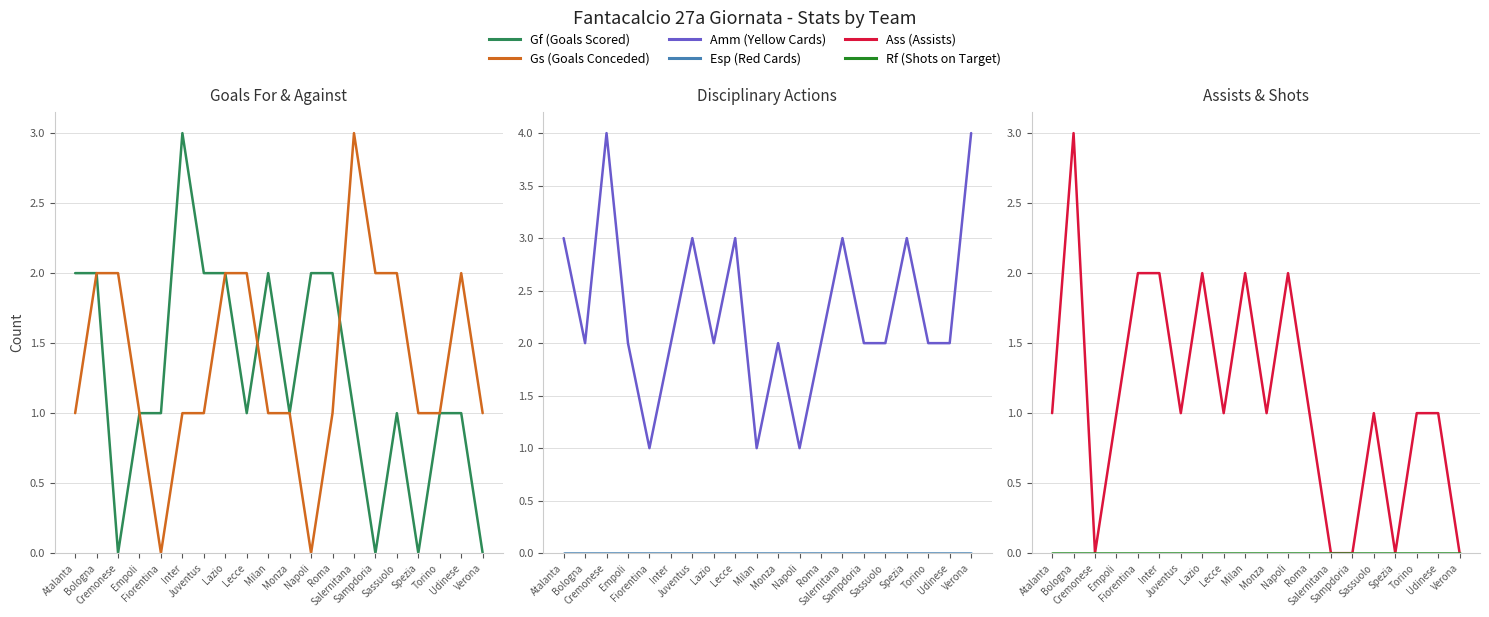

Reading left to right, what are all the values shown in this chart?

Gf (Goals Scored): 2	2	0	1	1	3	2	2	1	2	1	2	2	1	0	1	0	1	1	0
Gs (Goals Conceded): 1	2	2	1	0	1	1	2	2	1	1	0	1	3	2	2	1	1	2	1
Amm (Yellow Cards): 3	2	4	2	1	2	3	2	3	1	2	1	2	3	2	2	3	2	2	4
Esp (Red Cards): 0	0	0	0	0	0	0	0	0	0	0	0	0	0	0	0	0	0	0	0
Ass (Assists): 1	3	0	1	2	2	1	2	1	2	1	2	1	0	0	1	0	1	1	0
Rf (Shots on Target): 0	0	0	0	0	0	0	0	0	0	0	0	0	0	0	0	0	0	0	0